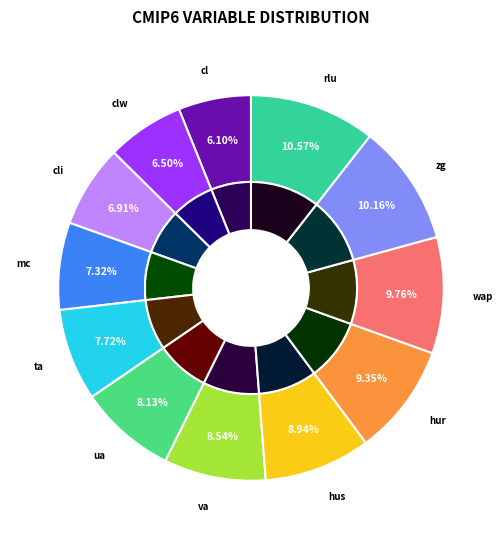

How many slices are in this pie chart?

12